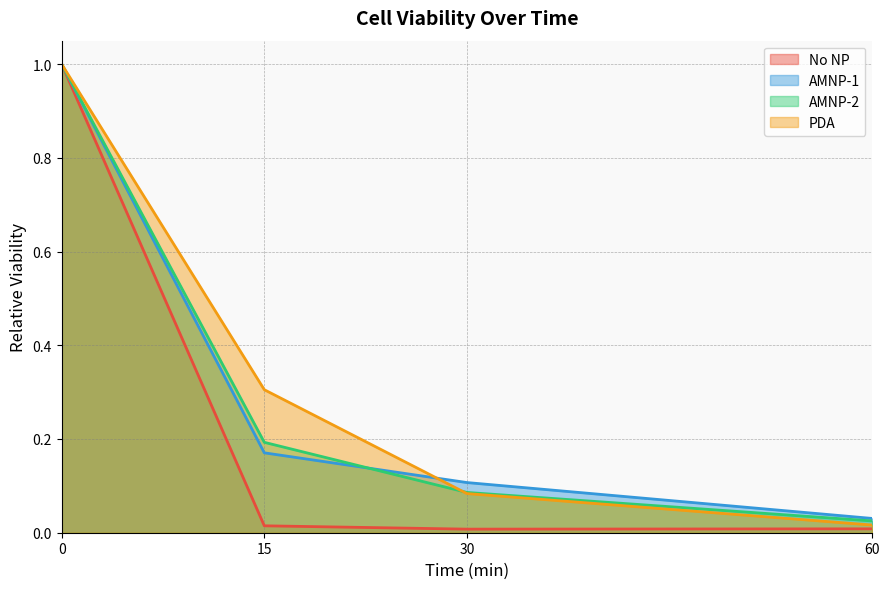

Reading left to right, transcribe all the data shown in this chart.

No NP: 1.0	0.0	0.0	0.0
AMNP-1: 1.0	0.2	0.1	0.0
AMNP-2: 1.0	0.2	0.1	0.0
PDA: 1.0	0.3	0.1	0.0